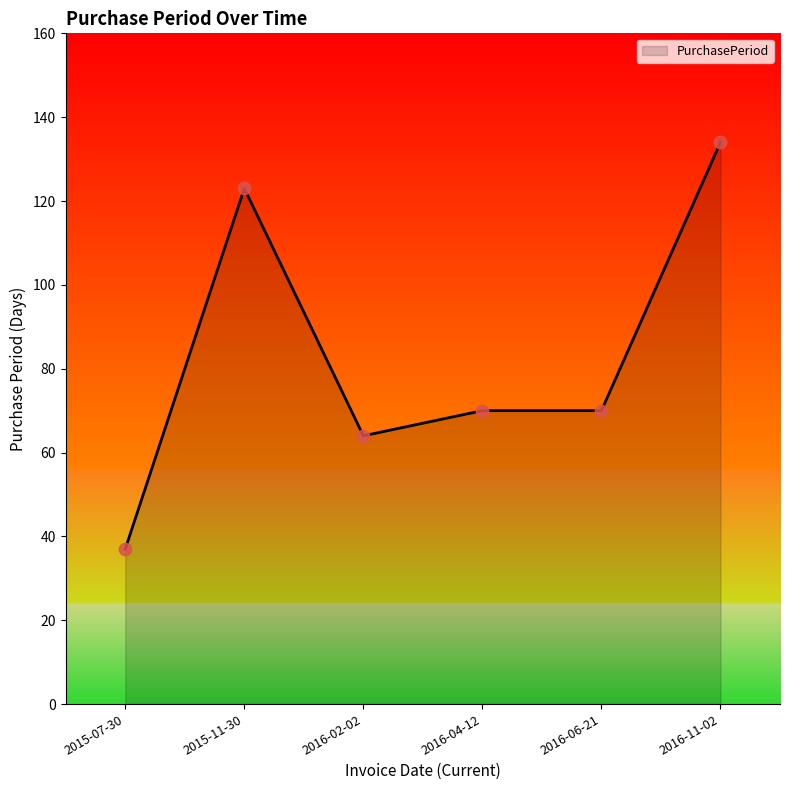

Between 2016-04-12 and 2015-11-30, which is larger?

2015-11-30